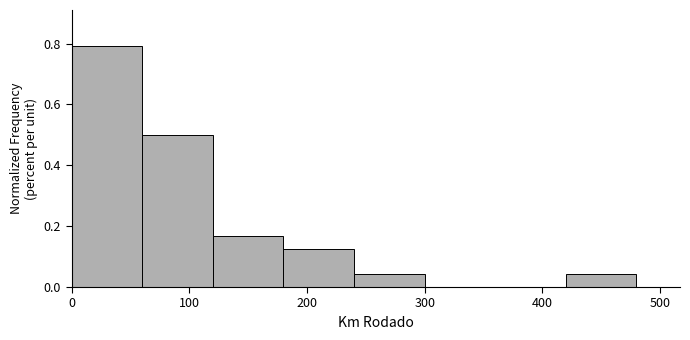

Reading left to right, transcribe this chart: for each bar, give the range it covers on the x-axis and its height. The values are not printed on the chart, so give them approximately, as read against the axis.

0 to 60: 0.80
60 to 120: 0.50
120 to 180: 0.16
180 to 240: 0.12
240 to 300: 0.04
300 to 360: 0
360 to 420: 0
420 to 480: 0.04